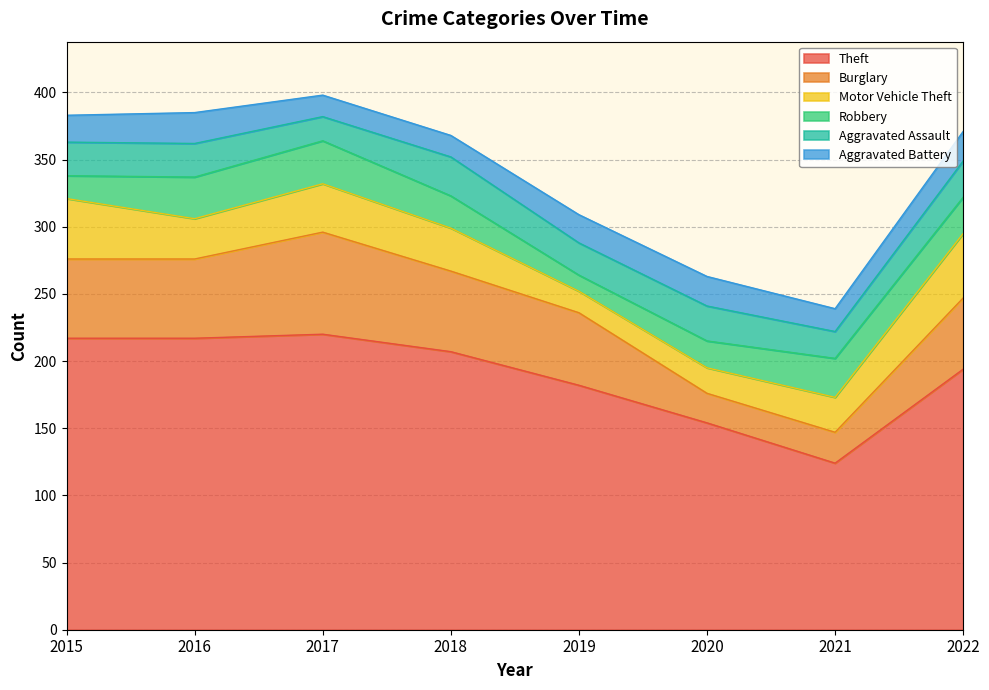

What is the average value of the Theft series?

189